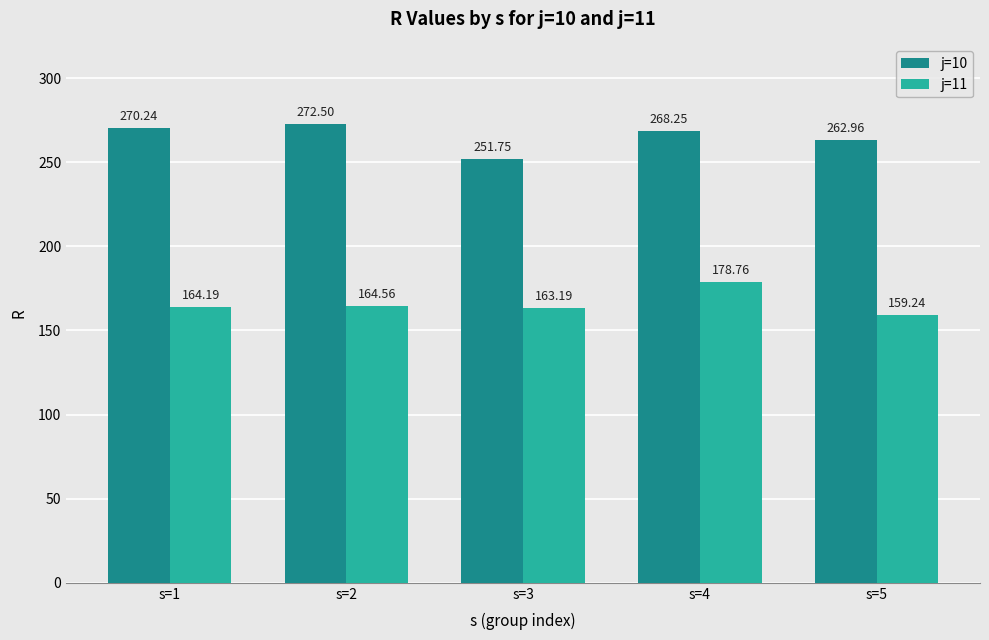

Which series has the largest range (max minus min)?

j=10